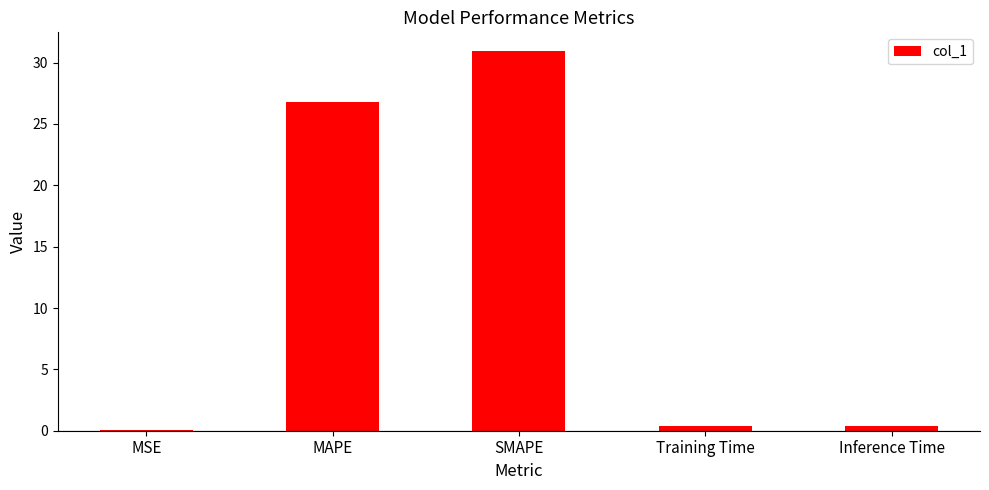

Between MAPE and Training Time, which is larger?

MAPE